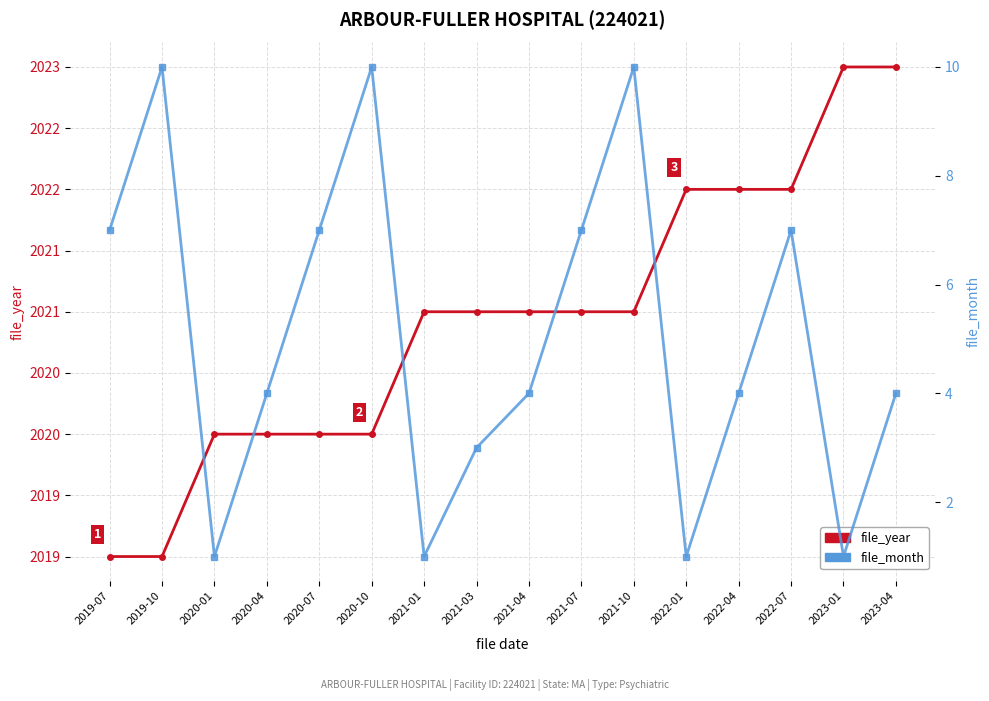

Rank the series by their maximum value, from lowest to highest.

file_month, file_year